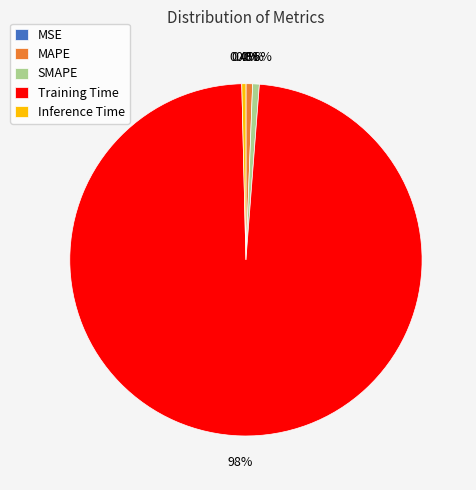

To the nearest percent, what is the average slice percentage?

20%